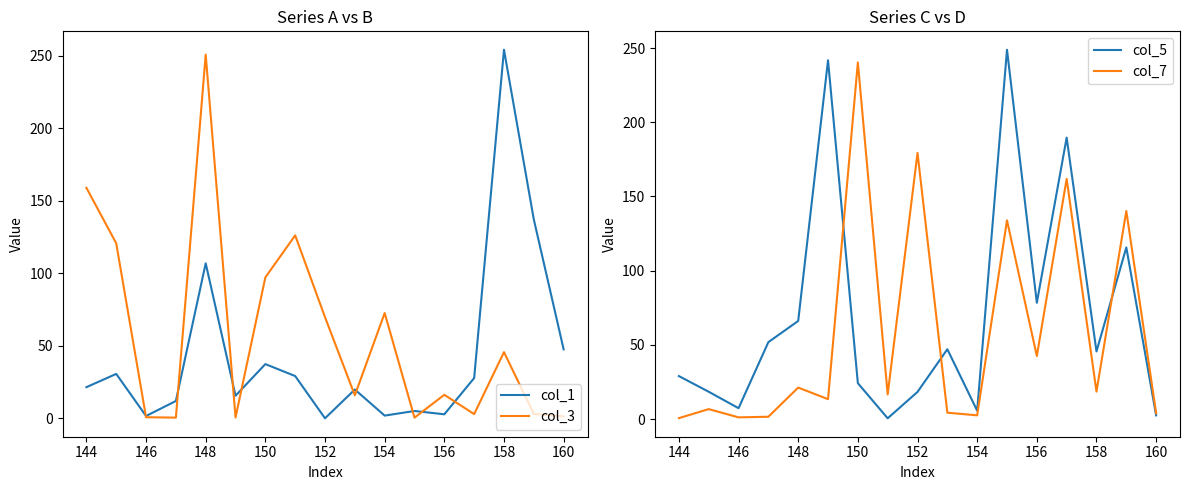

Is this an area chart (filled region under the line)?

No